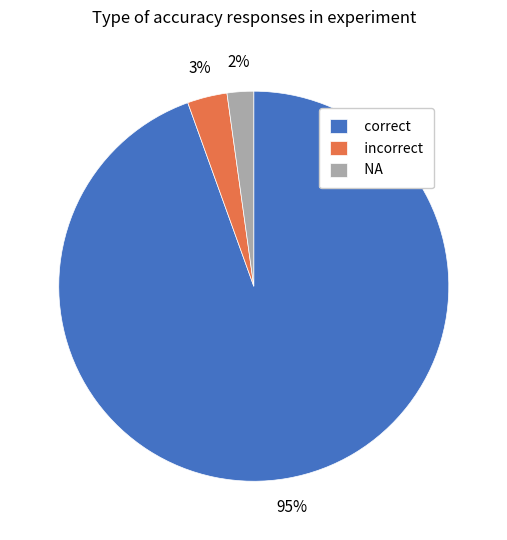

Between correct and NA, which is larger?

correct